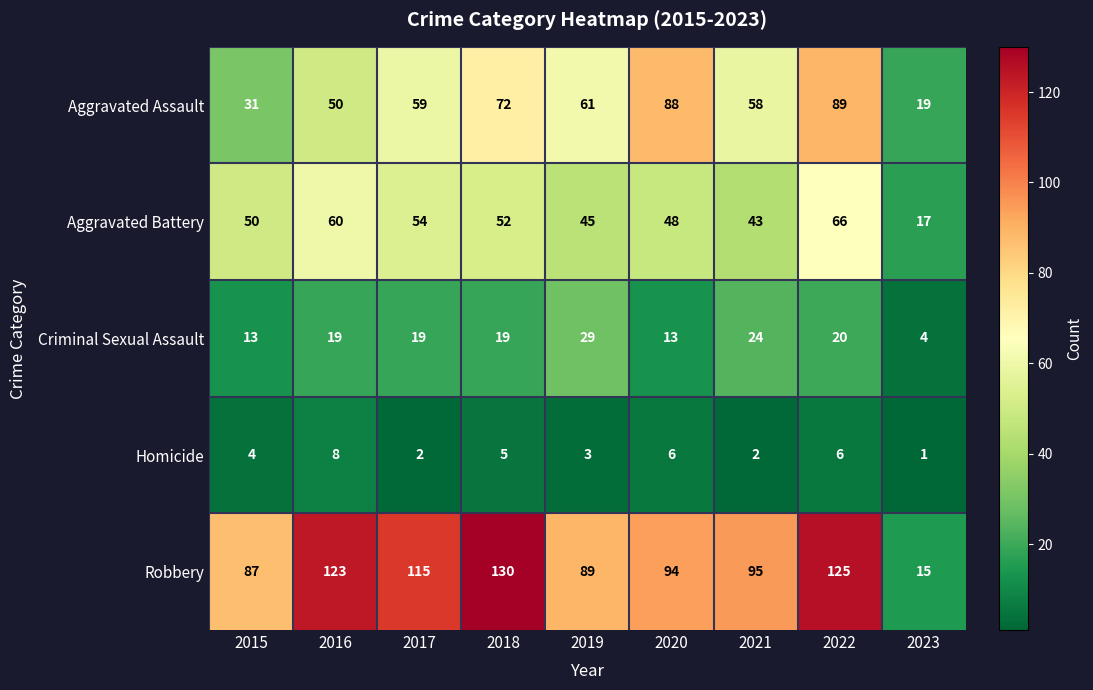

The Aggravated Assault series shows 31 at 2015. True or false?

True